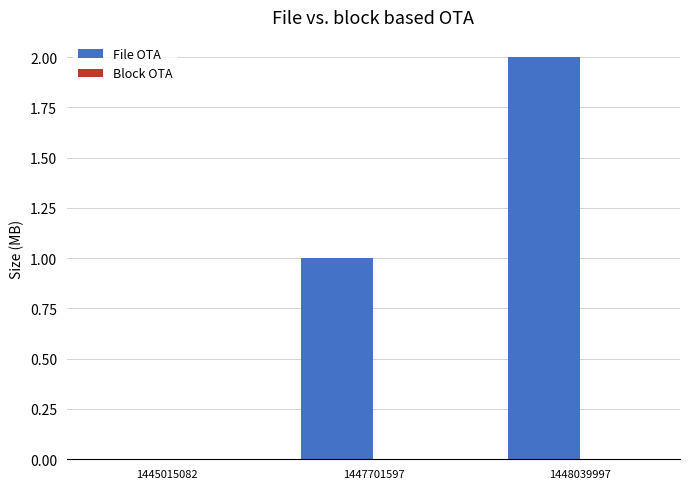

Which has a higher value, 1445015082 or 1448039997?

1448039997